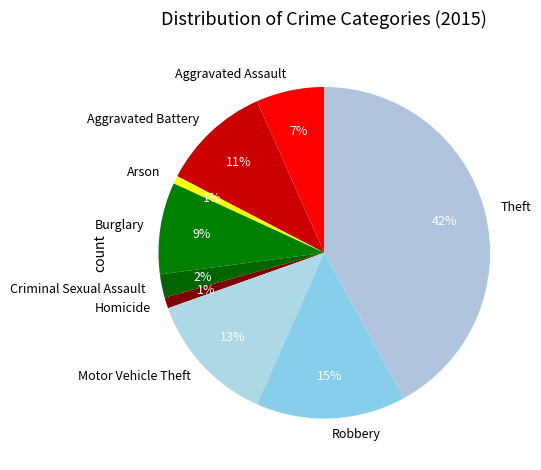

Which has a higher value, Burglary or Robbery?

Robbery